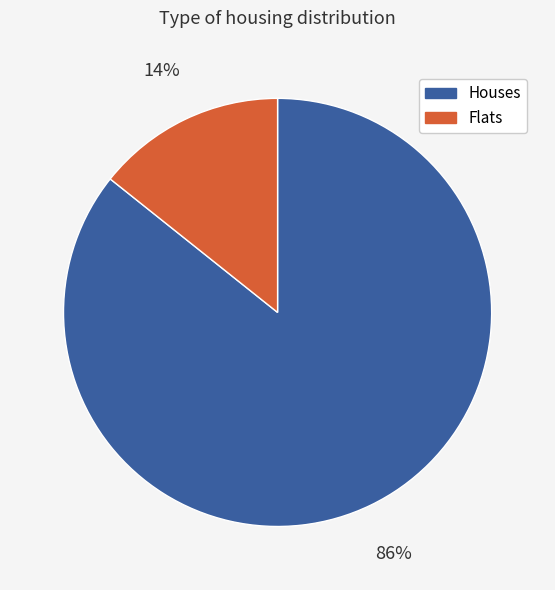

To the nearest percent, what is the combined percentage of Flats and Houses?

100%